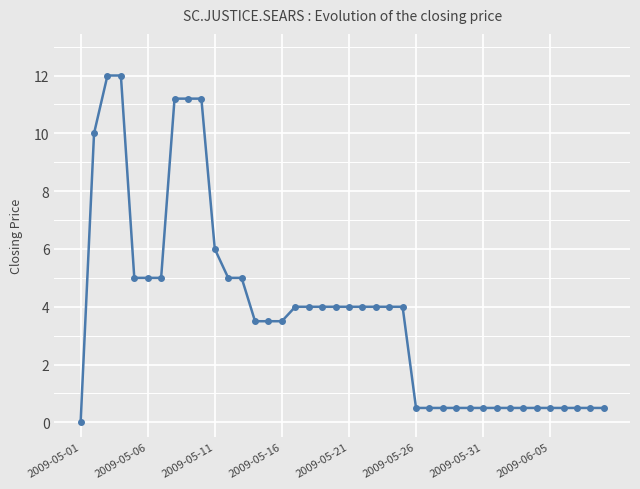

Is this an area chart (filled region under the line)?

No